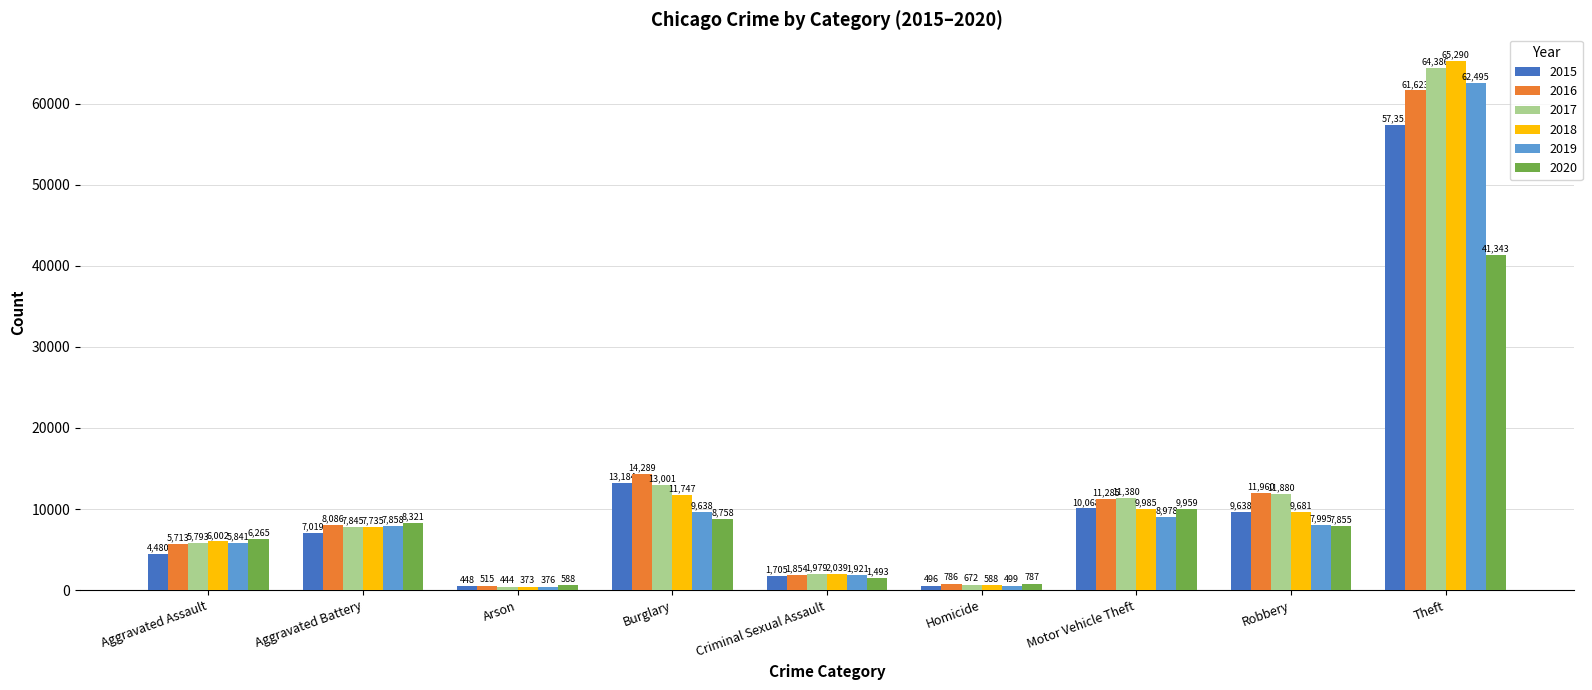

At which label is 2018 closest to 32831?

Burglary